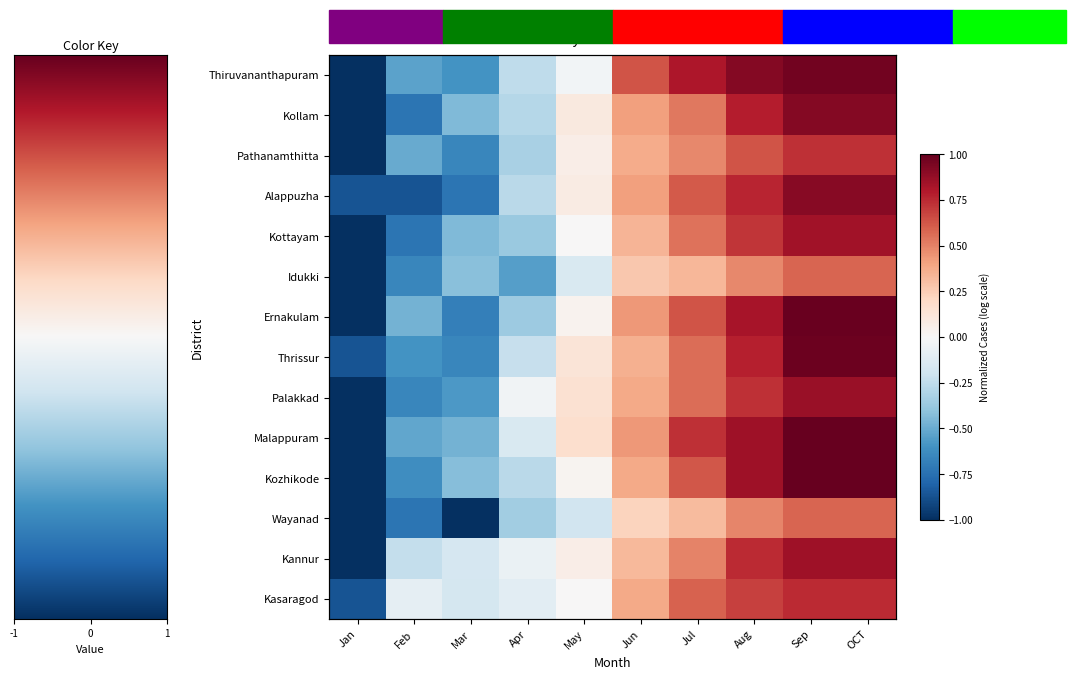

Rank the series by their maximum value, from lowest to highest.

Idukki, Wayanad, Pathanamthitta, Kasaragod, Kottayam, Kannur, Palakkad, Alappuzha, Kollam, Thiruvananthapuram, Thrissur, Ernakulam, Kozhikode, Malappuram